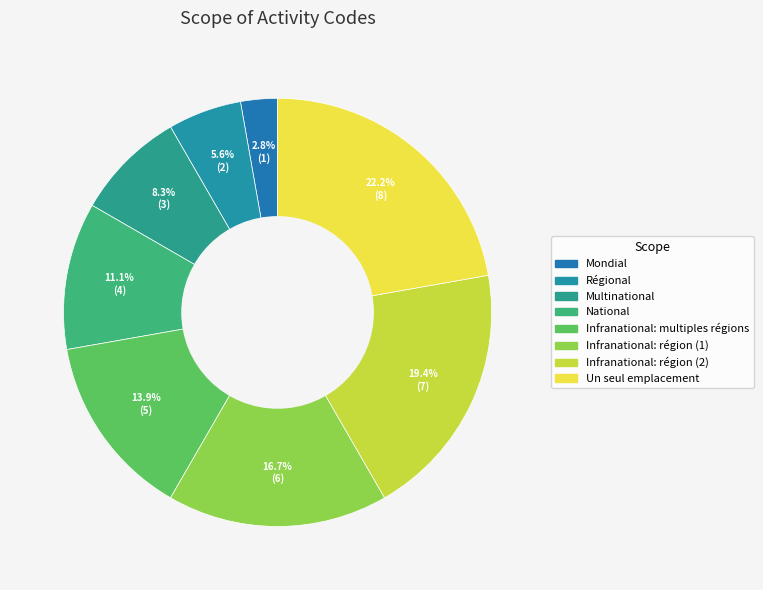

Which category has the biggest portion of the pie?

Un seul emplacement